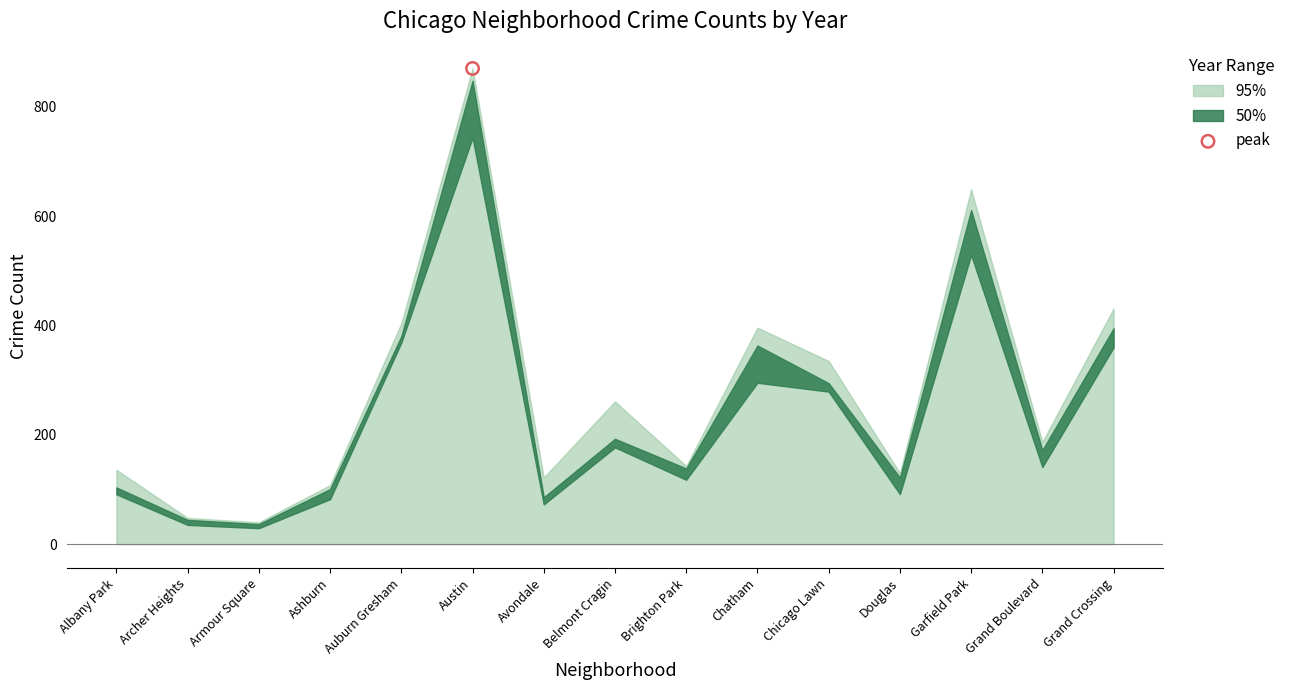

At which category is the sum across all series the highest?

Austin